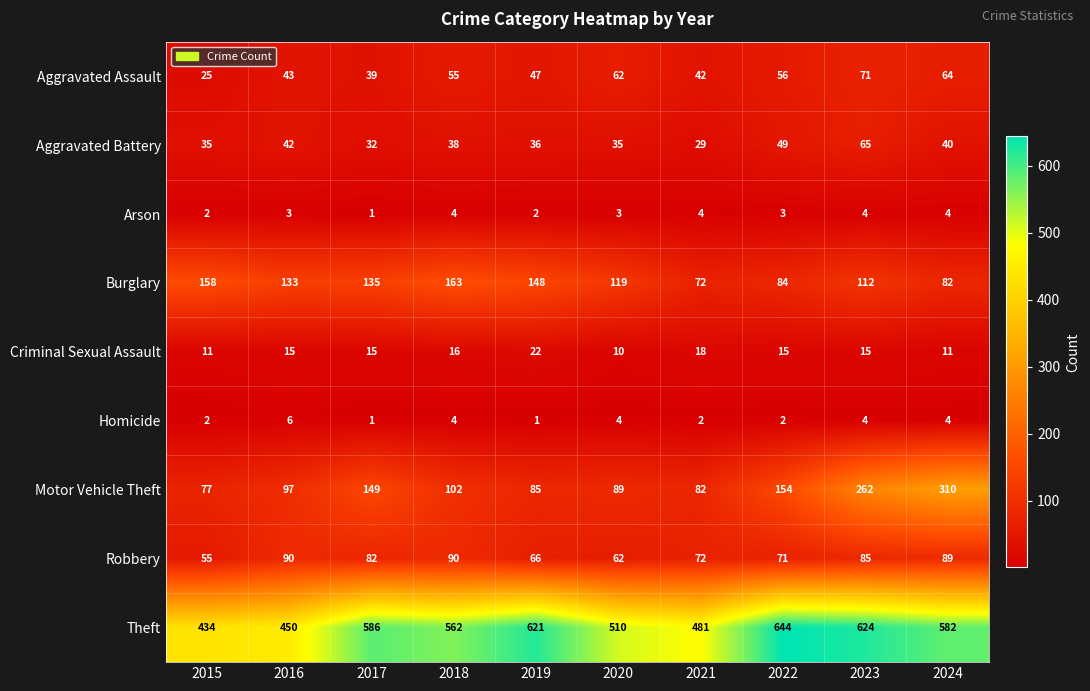

What is the highest value of the Arson series?

4